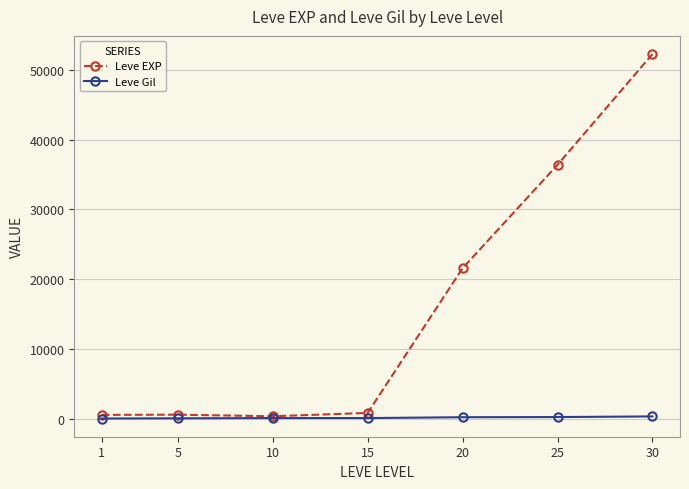

What is the value of the Leve Gil point at the 5th from the left?

295